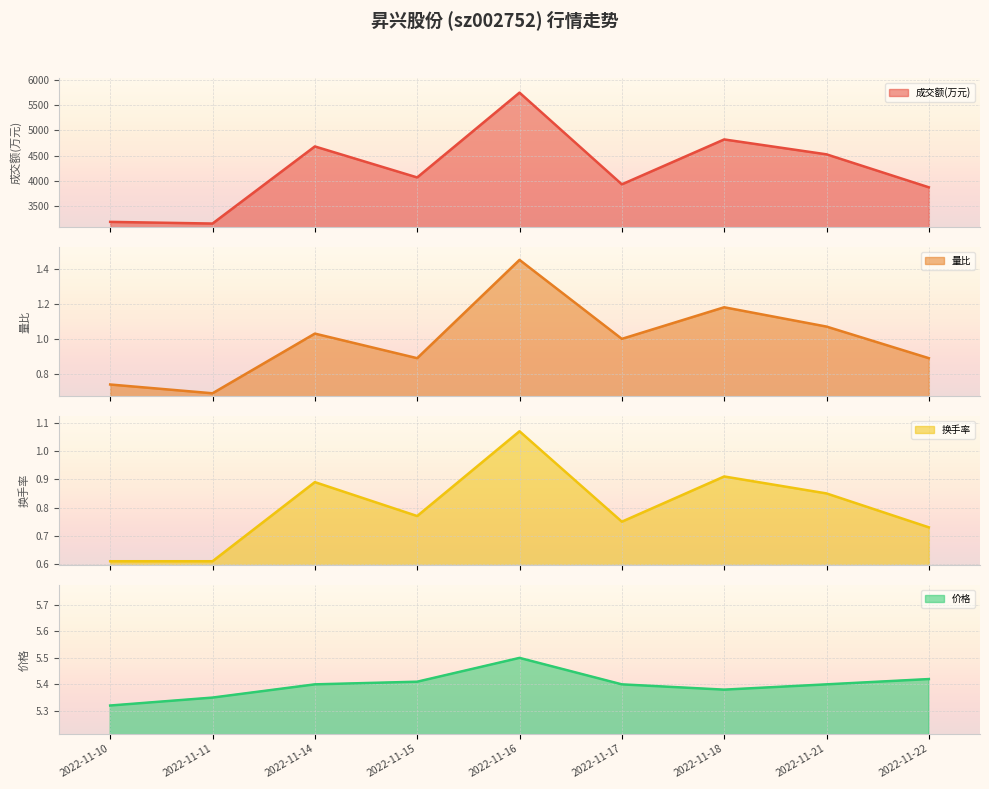

Which label corresponds to the smallest value in the chart?

2022-11-10